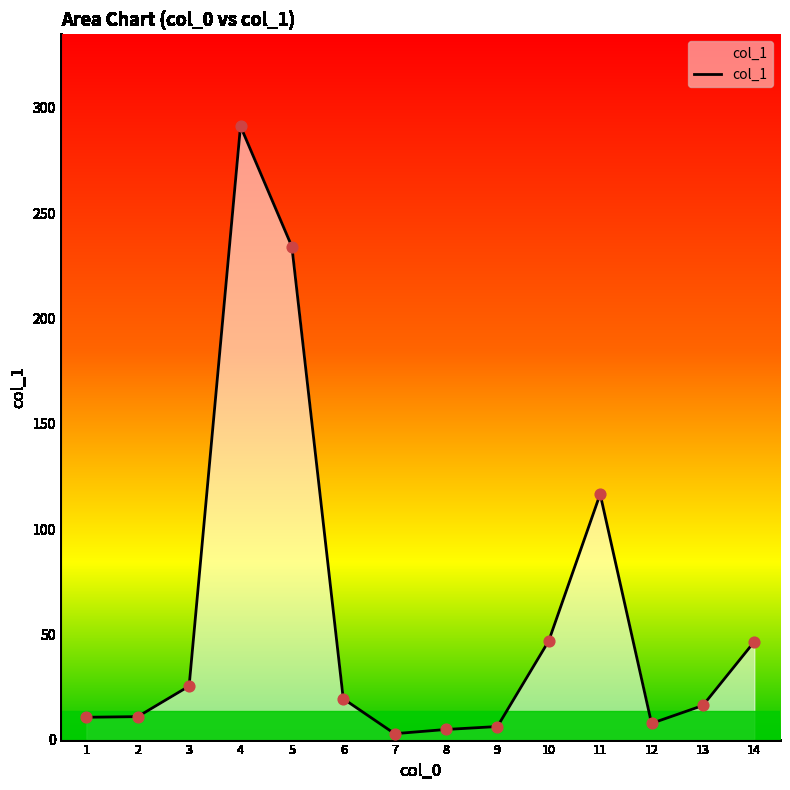

Approximately how many times larger is the value at 14 compared to 1?

4.4